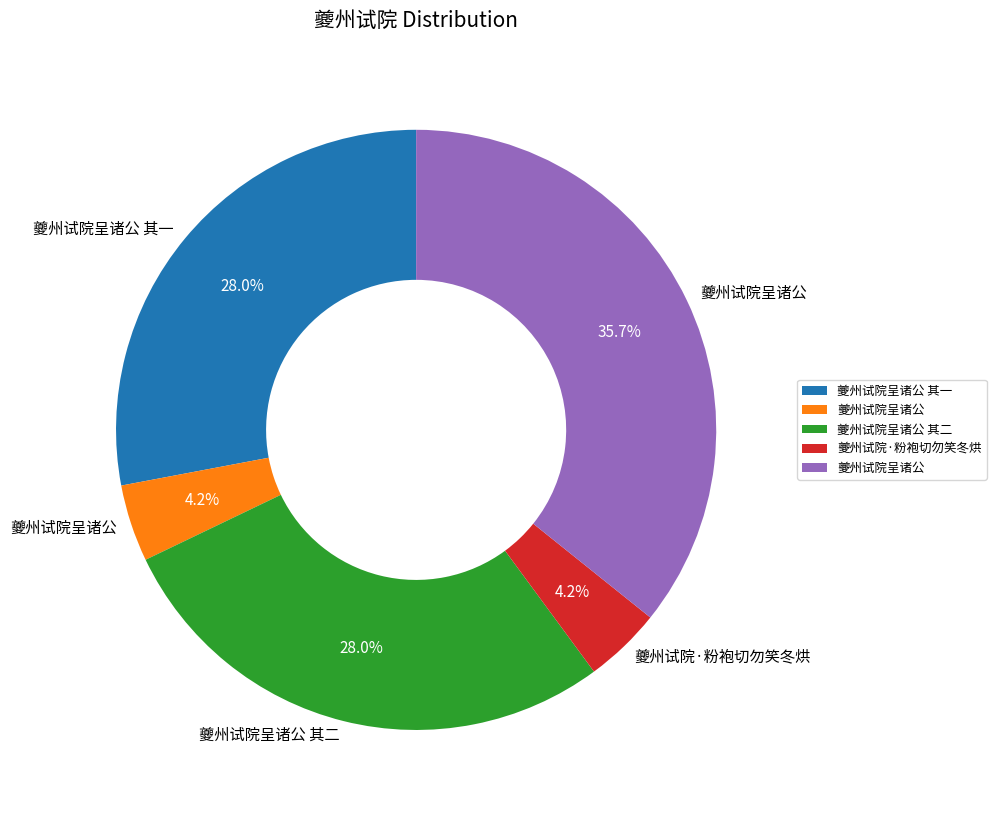

How many slices are in this pie chart?

5